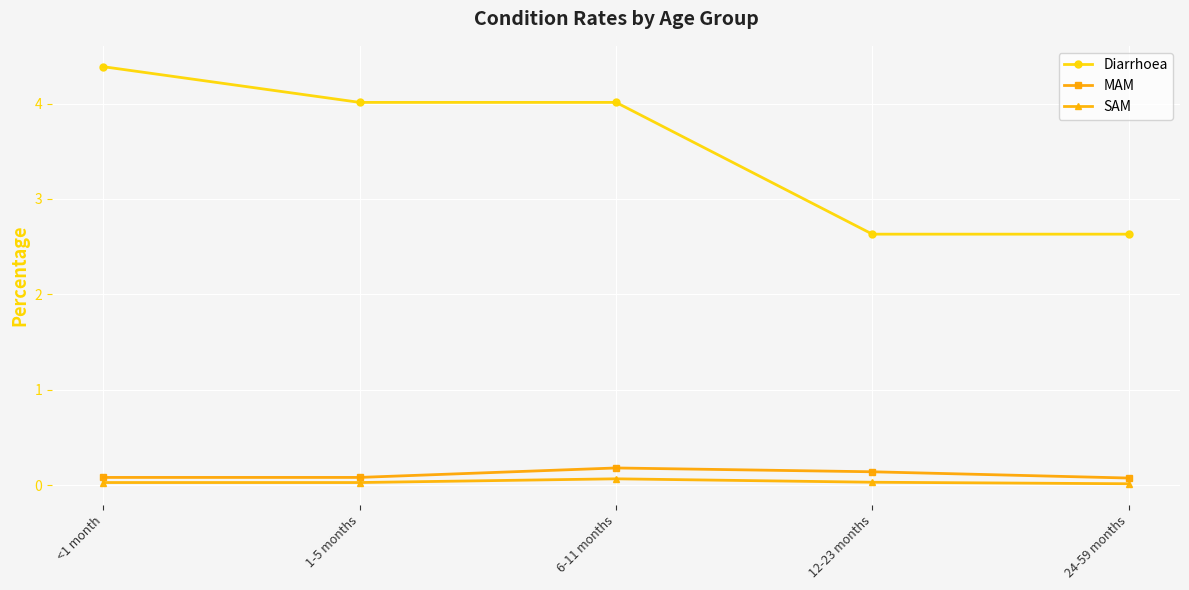

True or false: Diarrhoea has a value of 2.6 at 24-59 months.

True